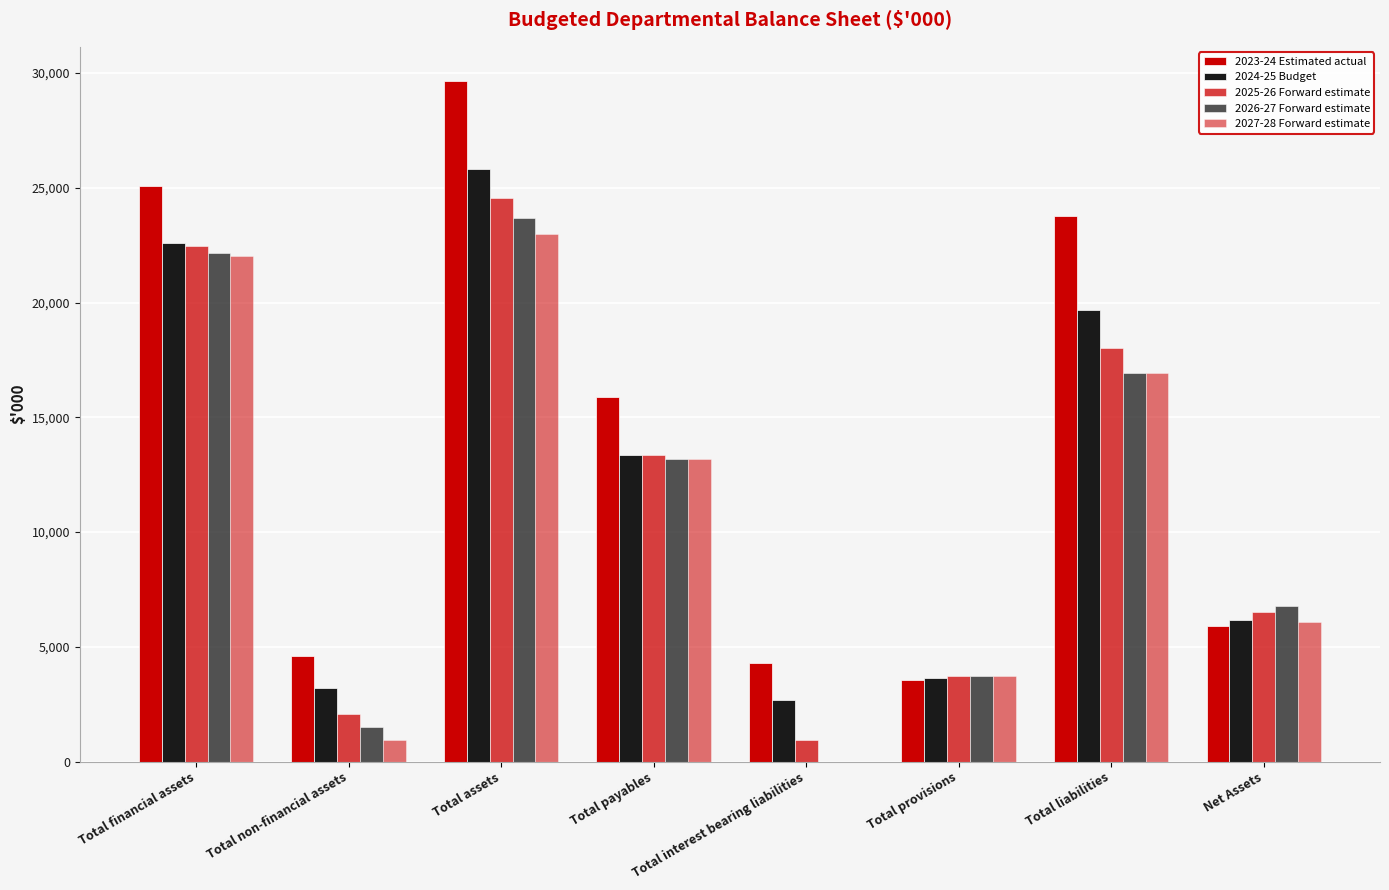

Does the chart contain stacked bars?

No